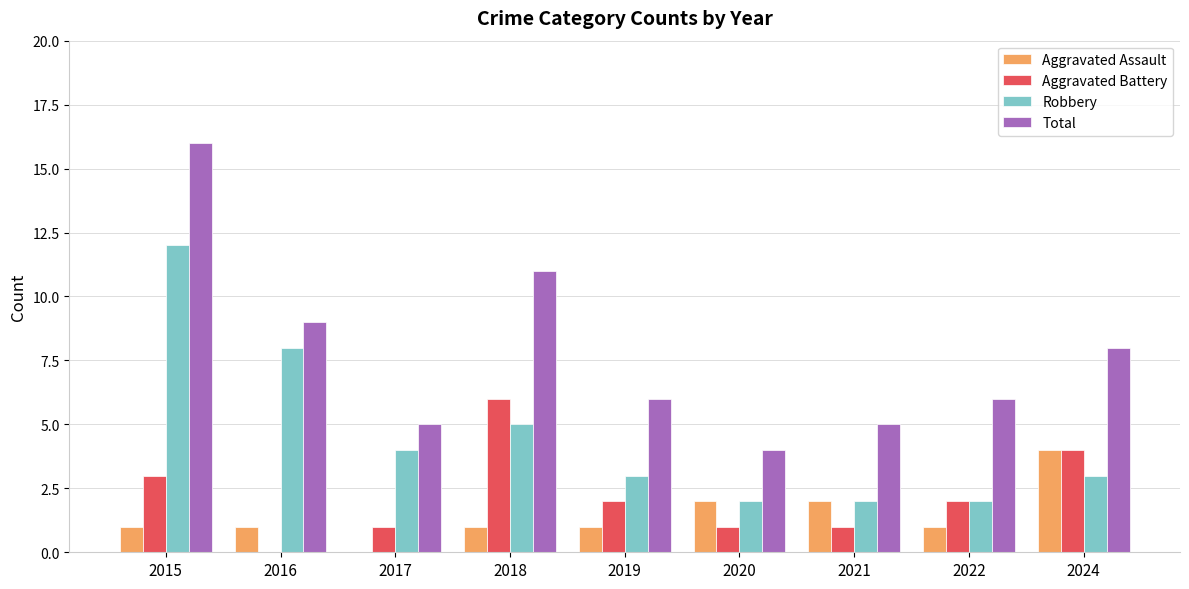

What is the sum of all Aggravated Assault values?

13